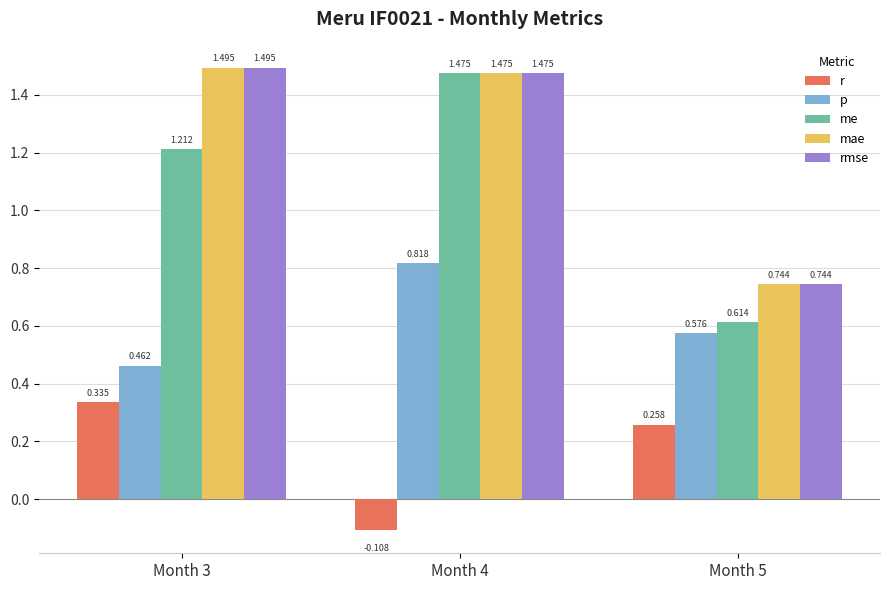

At how many categories does at least one series exceed 0?

3